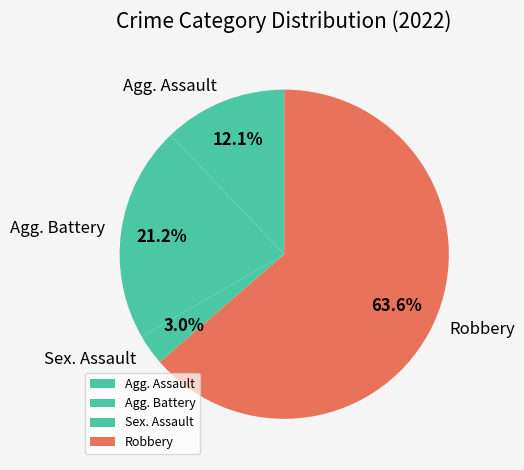

What is the largest slice in the pie chart?

Robbery